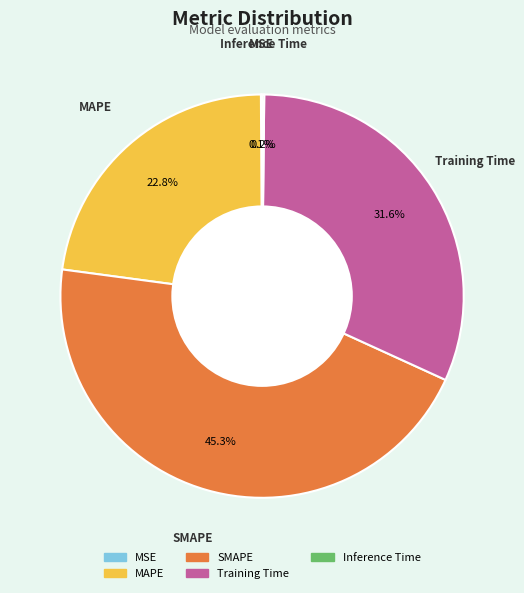

To the nearest percent, what is the difference between the largest and smallest slice percentages?

45%